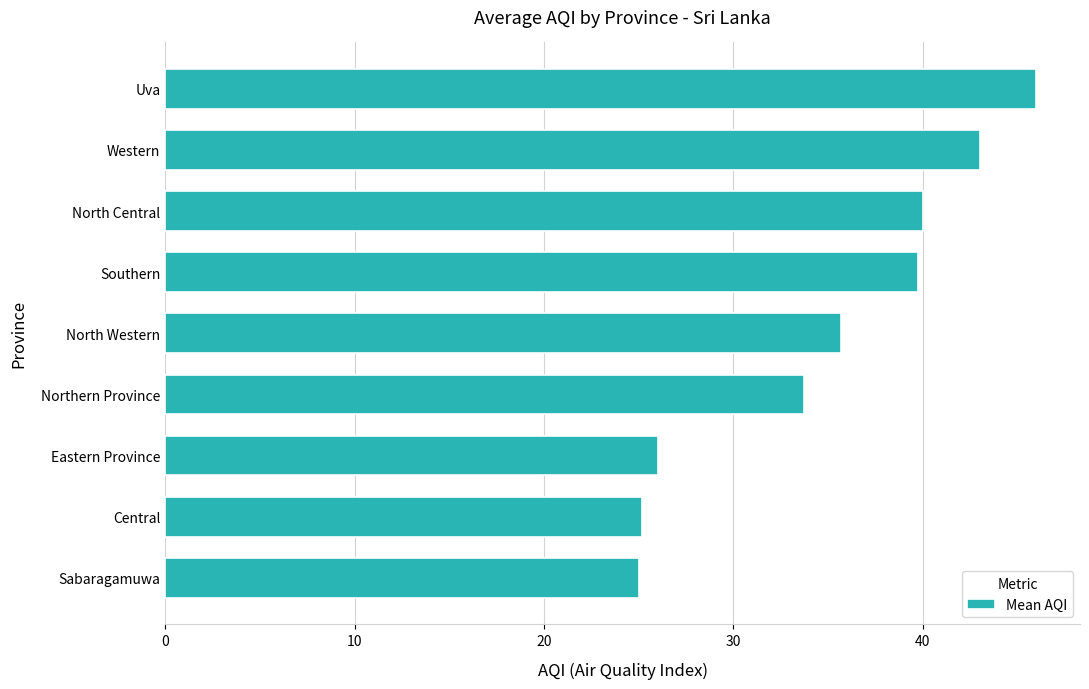

Are the bars grouped side by side (vs. stacked)?

No